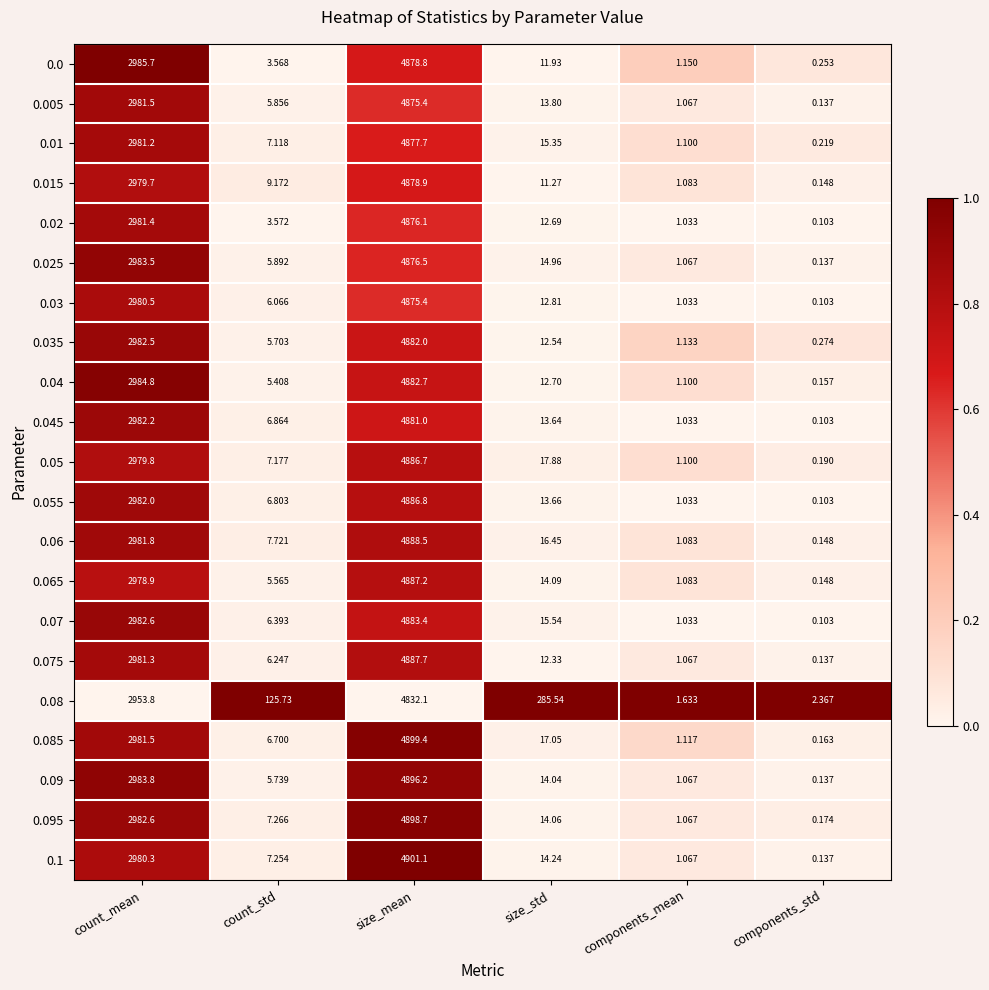

Where is 0.04 nearest to the value 2441?

count_mean